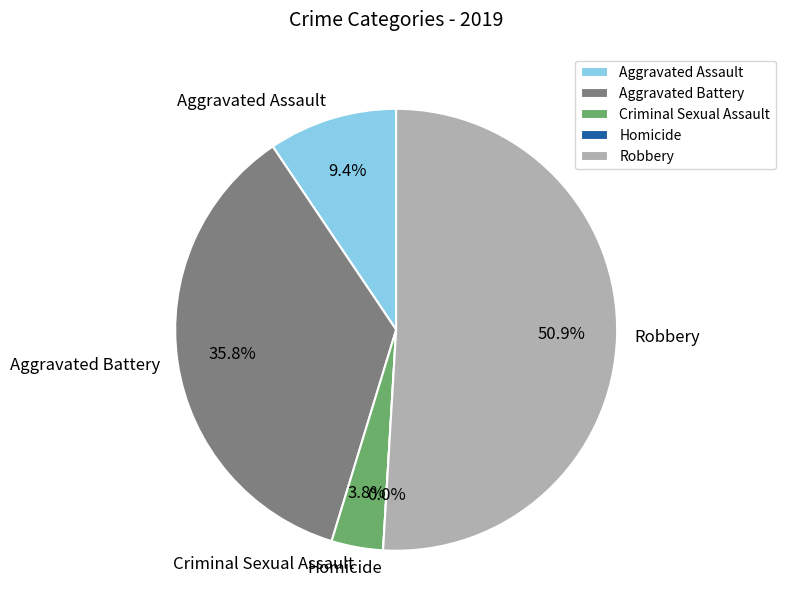

What is the ratio of the value at Aggravated Assault to the value at Aggravated Battery?

0.3